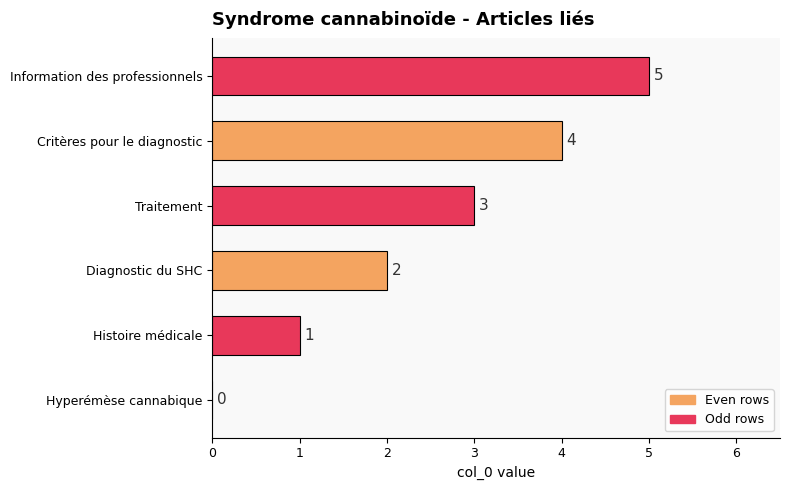

Are the bars horizontal?

Yes